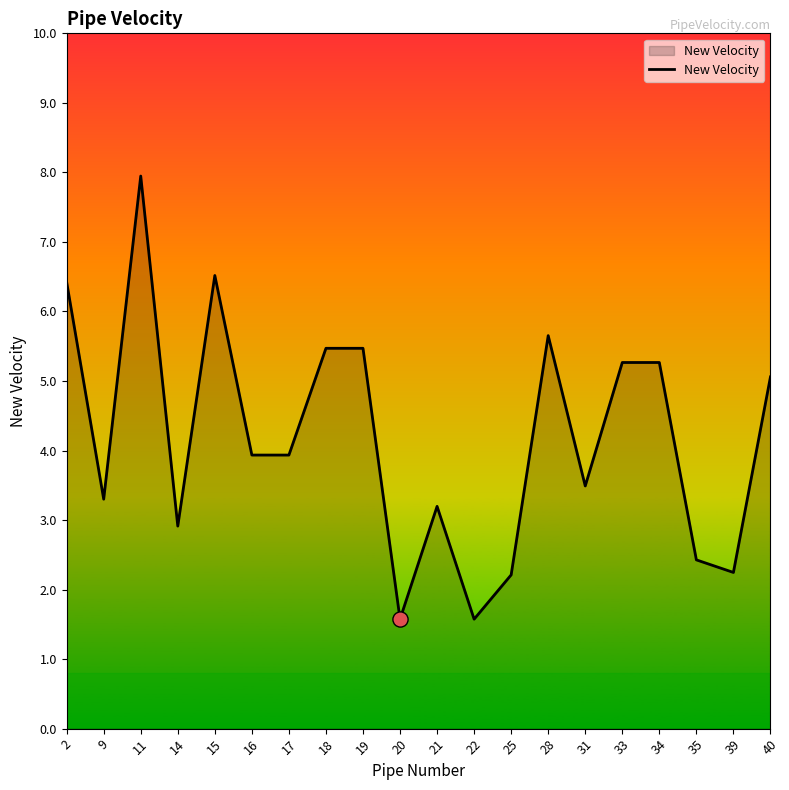

What is the ratio of the value at 9 to the value at 33?

0.6